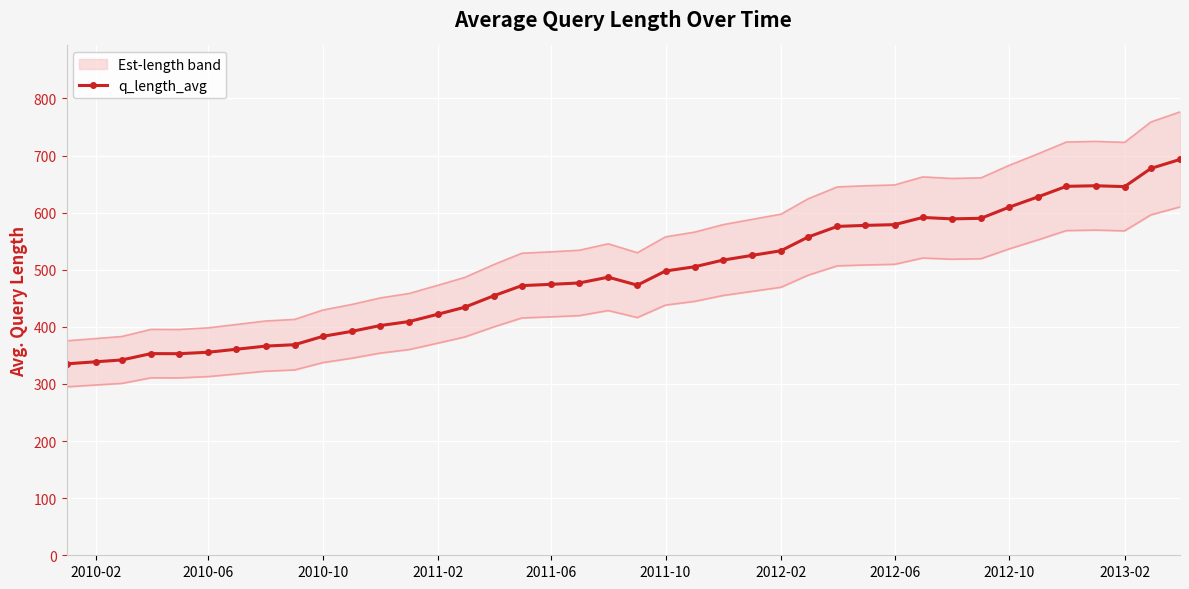

Which label corresponds to the smallest value in the chart?

2010-02